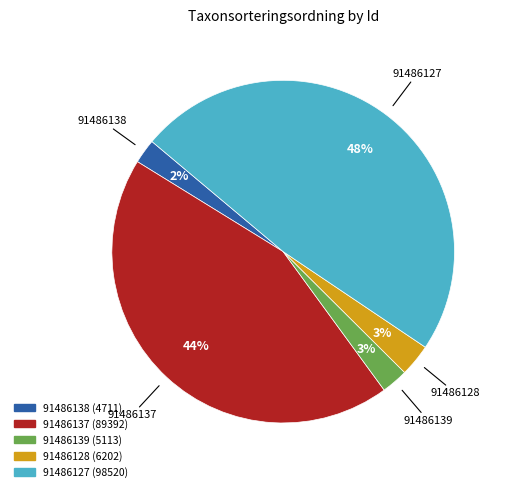

To the nearest percent, what is the average slice percentage?

20%